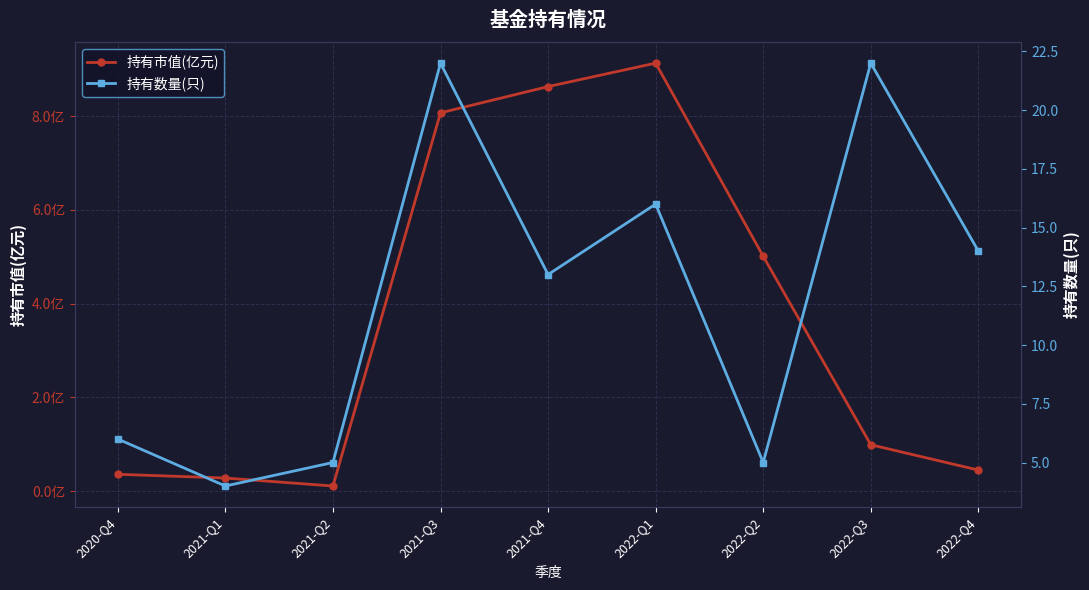

Where do 持有数量(只) and 持有市值(亿元) first cross each other?

2022-Q1 and 2022-Q2